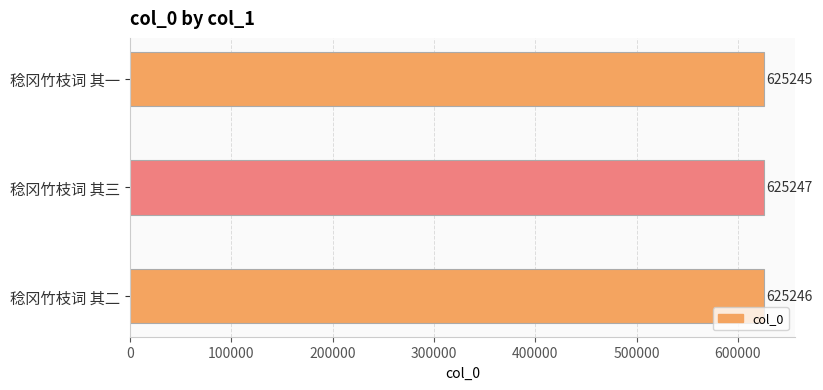

Are the bars grouped side by side (vs. stacked)?

No